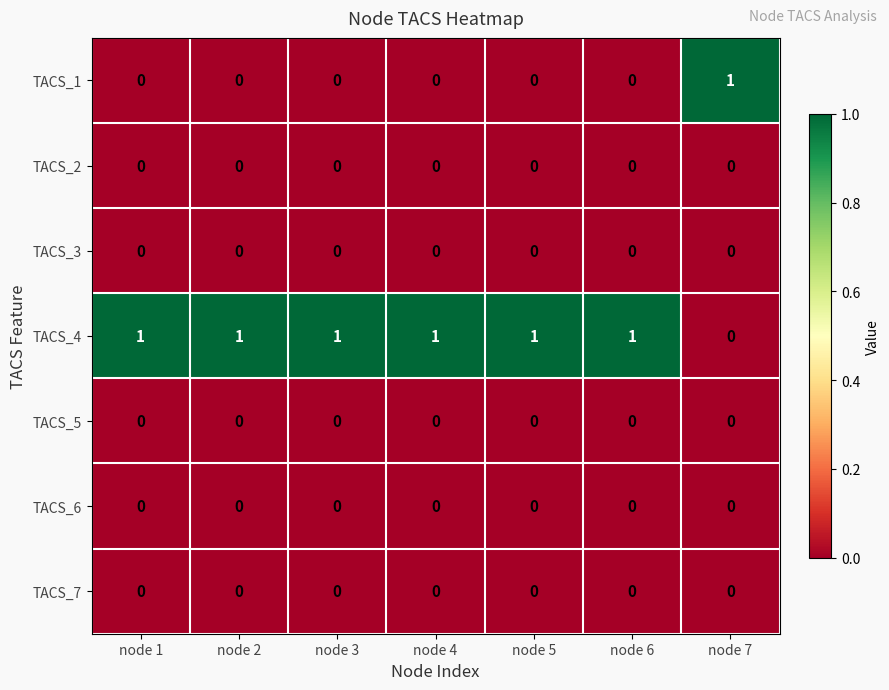

Is the value of TACS_1 at node 3 greater than the value of TACS_4 at node 4?

No